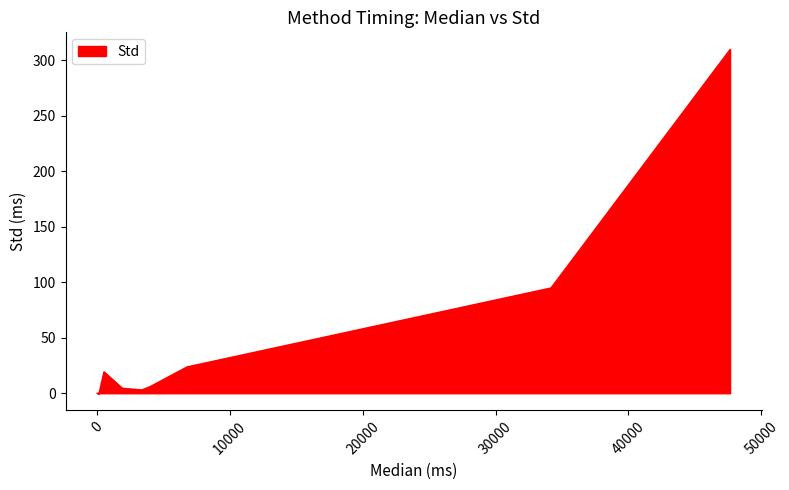

What is the difference between the maximum and minimum values?

309.9